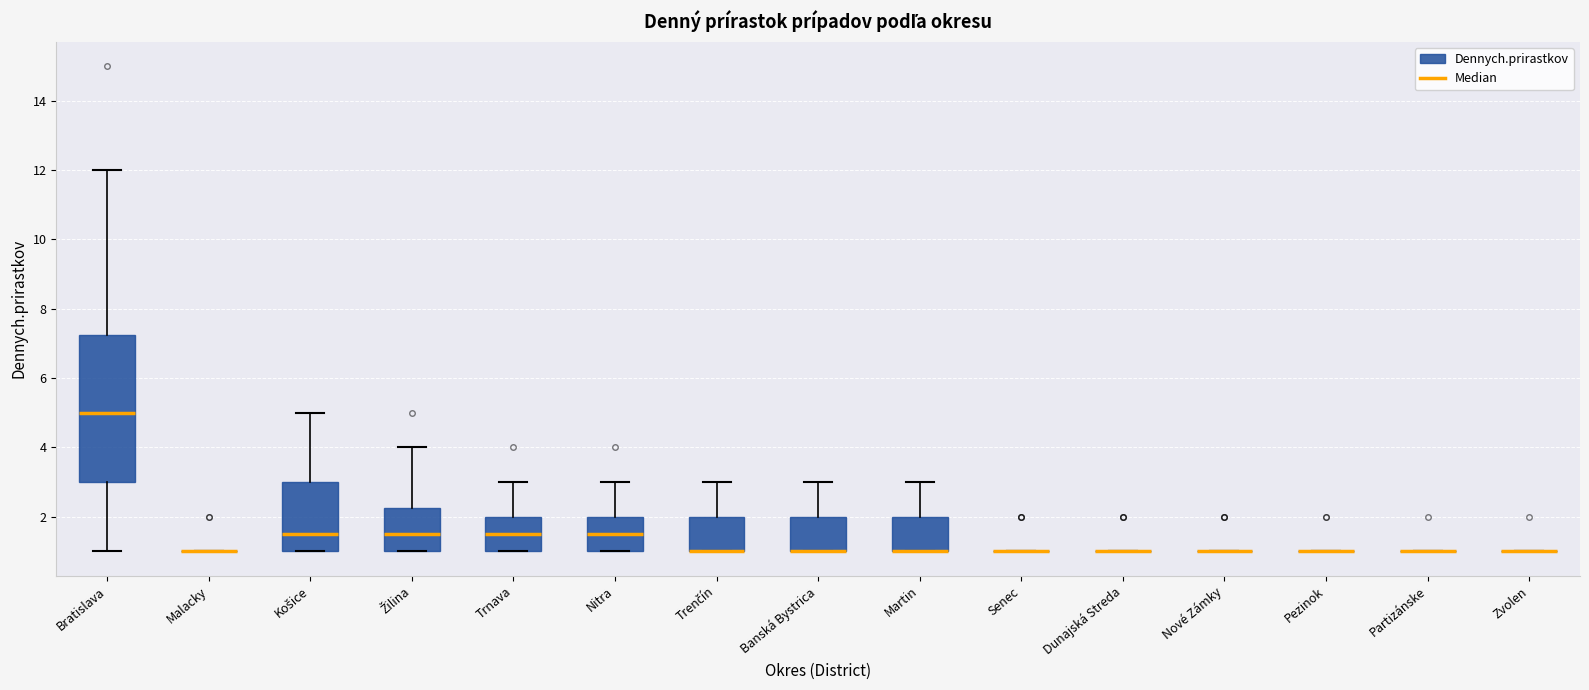

Reading left to right, read every box against the y-axis: the position of its median line, the range the box covers, and the ends of its whiskers. The values are not printed on the chart, so give them approximately, as read against the axis.

Bratislava: median 5.0, box 3.0 to 7.2, whiskers 1.0 to 12.0
Malacky: box collapsed to a line at 1.0, whiskers 1.0 to 1.0
Košice: median 1.6, box 1.0 to 3.0, whiskers 1.0 to 5.0
Žilina: median 1.6, box 1.0 to 2.2, whiskers 1.0 to 4.0
Trnava: median 1.6, box 1.0 to 2.0, whiskers 1.0 to 3.0
Nitra: median 1.6, box 1.0 to 2.0, whiskers 1.0 to 3.0
Trenčín: median 1.0 (drawn on the box's lower edge), box 1.0 to 2.0, whiskers 1.0 to 3.0
Banská Bystrica: median 1.0 (drawn on the box's lower edge), box 1.0 to 2.0, whiskers 1.0 to 3.0
Martin: median 1.0 (drawn on the box's lower edge), box 1.0 to 2.0, whiskers 1.0 to 3.0
Senec: box collapsed to a line at 1.0, whiskers 1.0 to 1.0
Dunajská Streda: box collapsed to a line at 1.0, whiskers 1.0 to 1.0
Nové Zámky: box collapsed to a line at 1.0, whiskers 1.0 to 1.0
Pezinok: box collapsed to a line at 1.0, whiskers 1.0 to 1.0
Partizánske: box collapsed to a line at 1.0, whiskers 1.0 to 1.0
Zvolen: box collapsed to a line at 1.0, whiskers 1.0 to 1.0